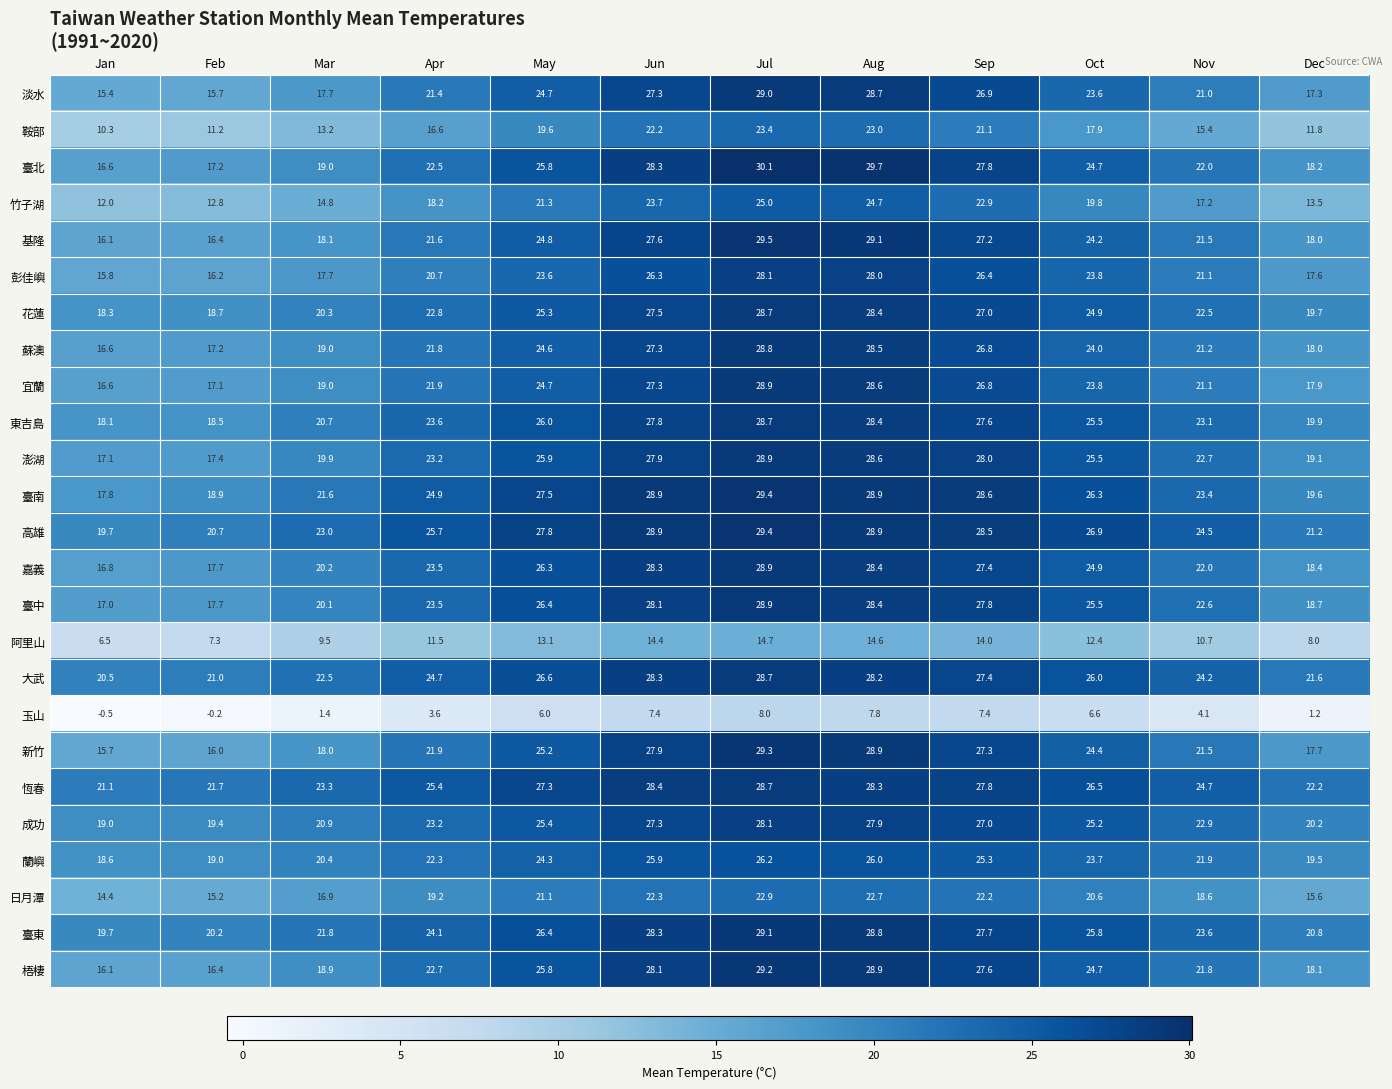

What is the sum of all 日月潭 values?

231.7